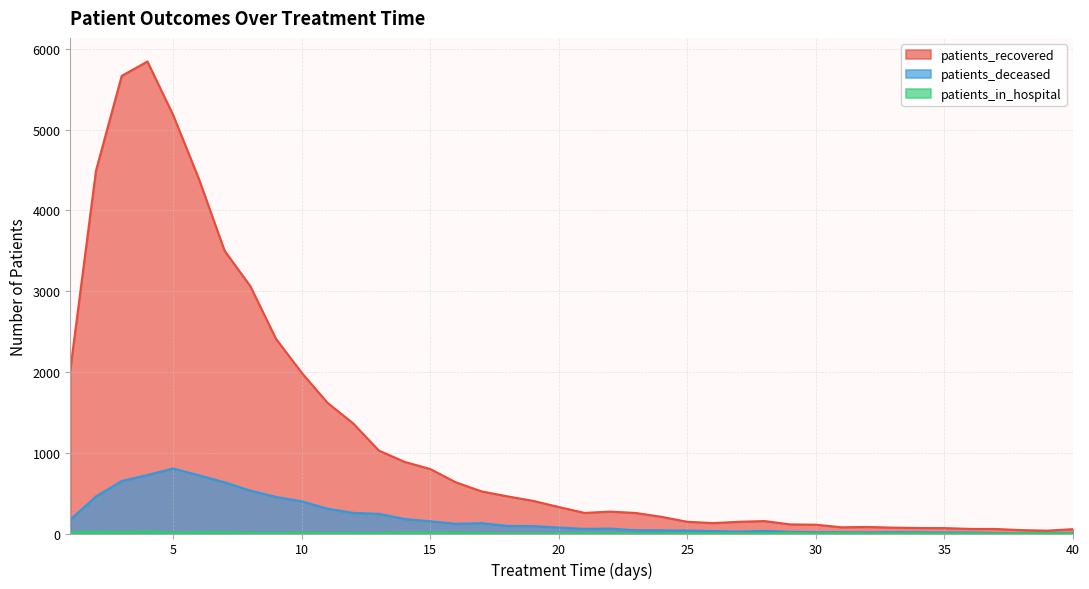

True or false: patients_deceased has more than 0 interior local peaks.

True